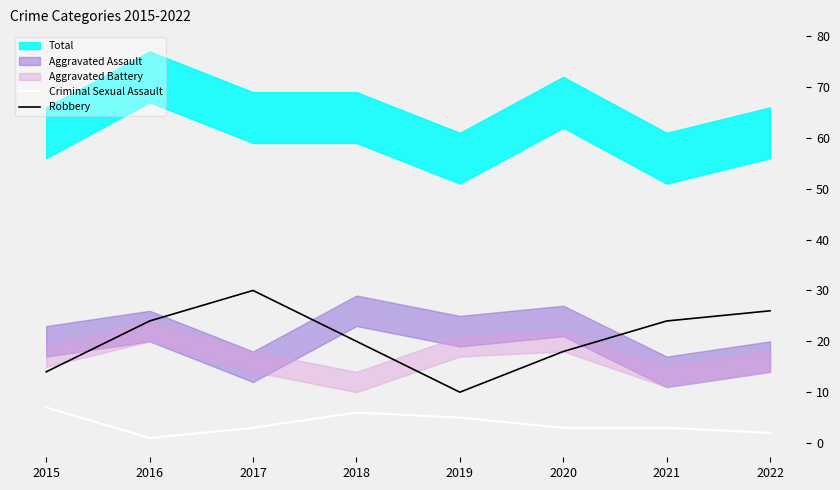

Where is the first local minimum for Criminal Sexual Assault?

2016